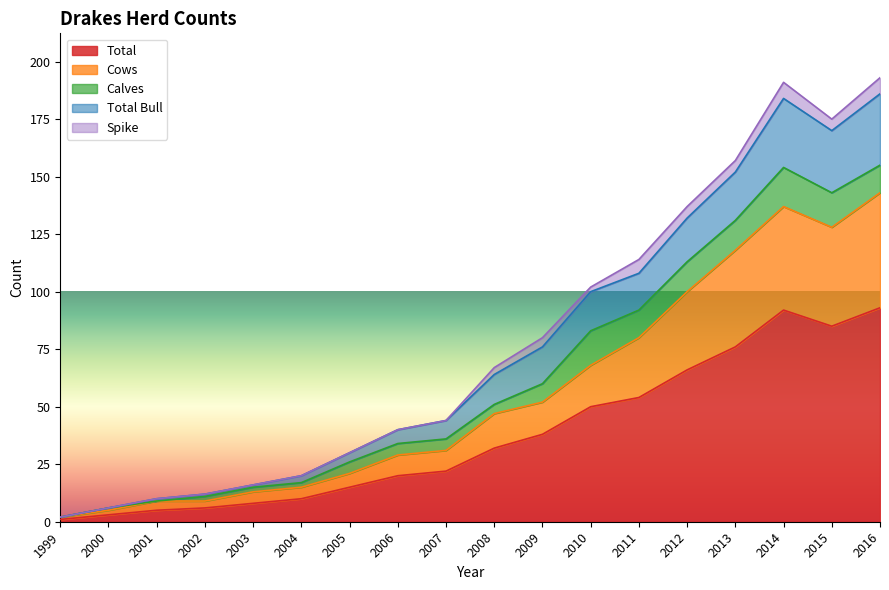

True or false: Total and Cows intersect in this chart.

False